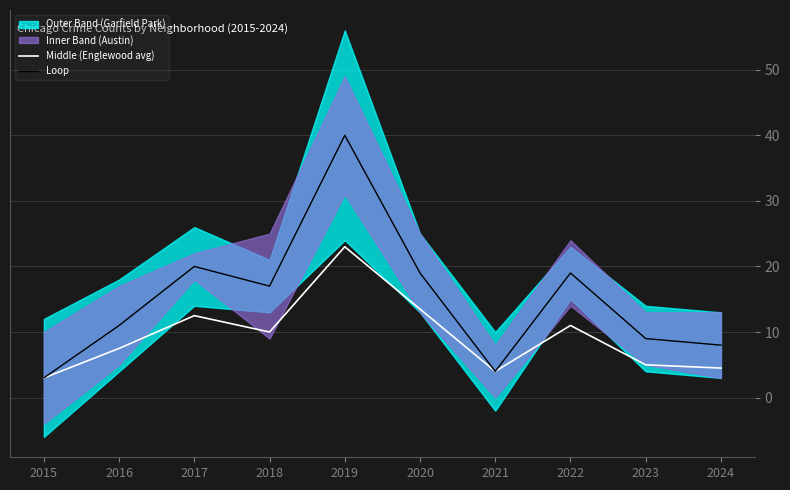

At which category does Middle (Englewood avg) reach its first local peak?

2017